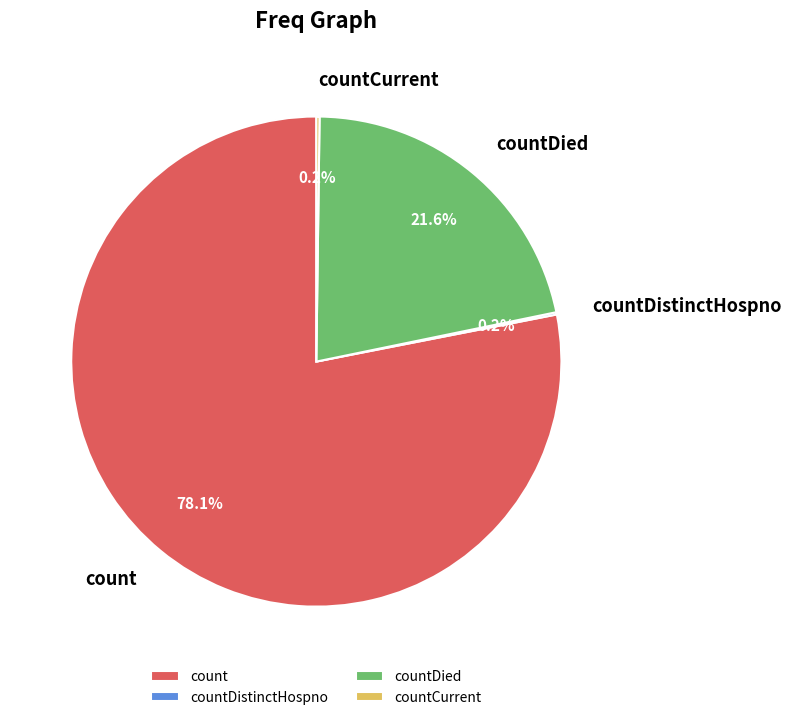

Do countDied and count together represent more than half of the pie?

Yes